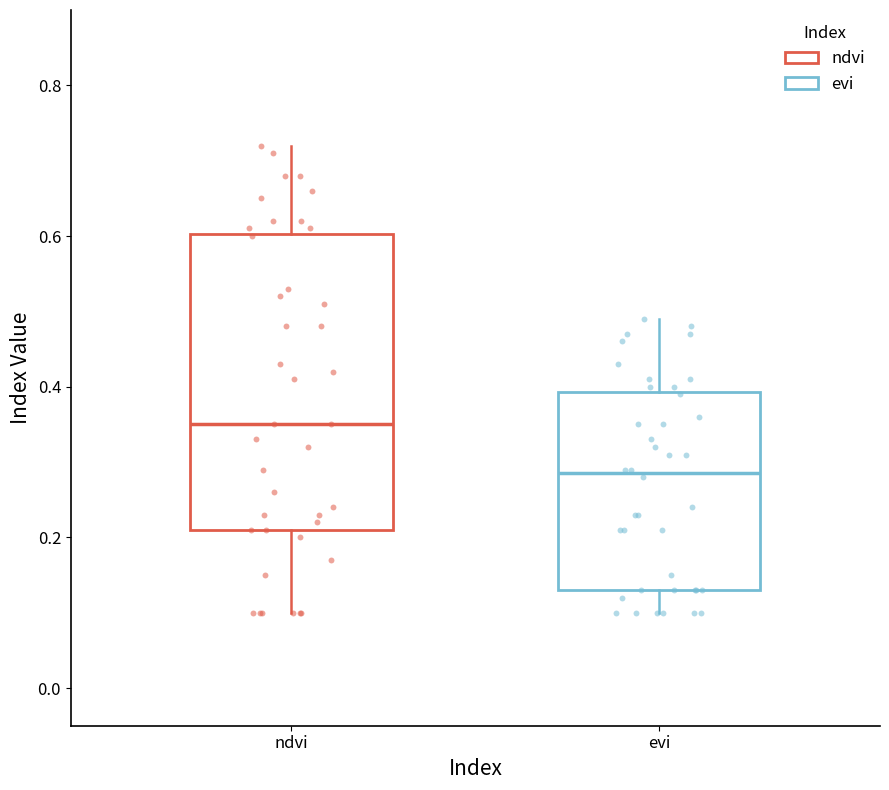

Comparing the boxes themselves (not the whiskers), which one is the tallest?

ndvi